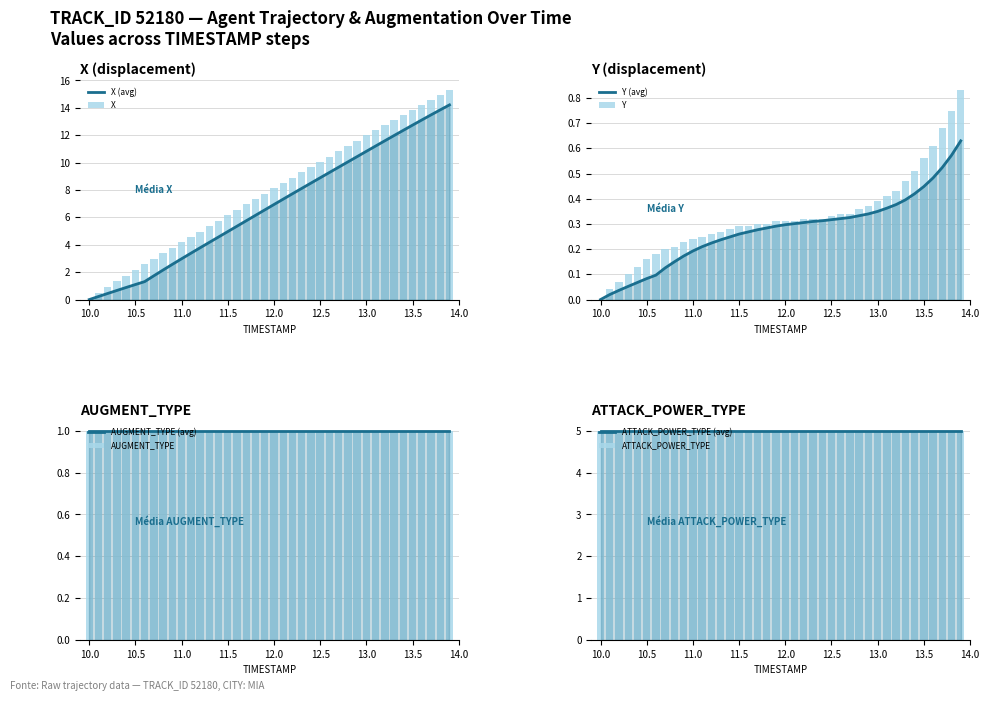

Which category has the lowest value in the Y series?

10.0